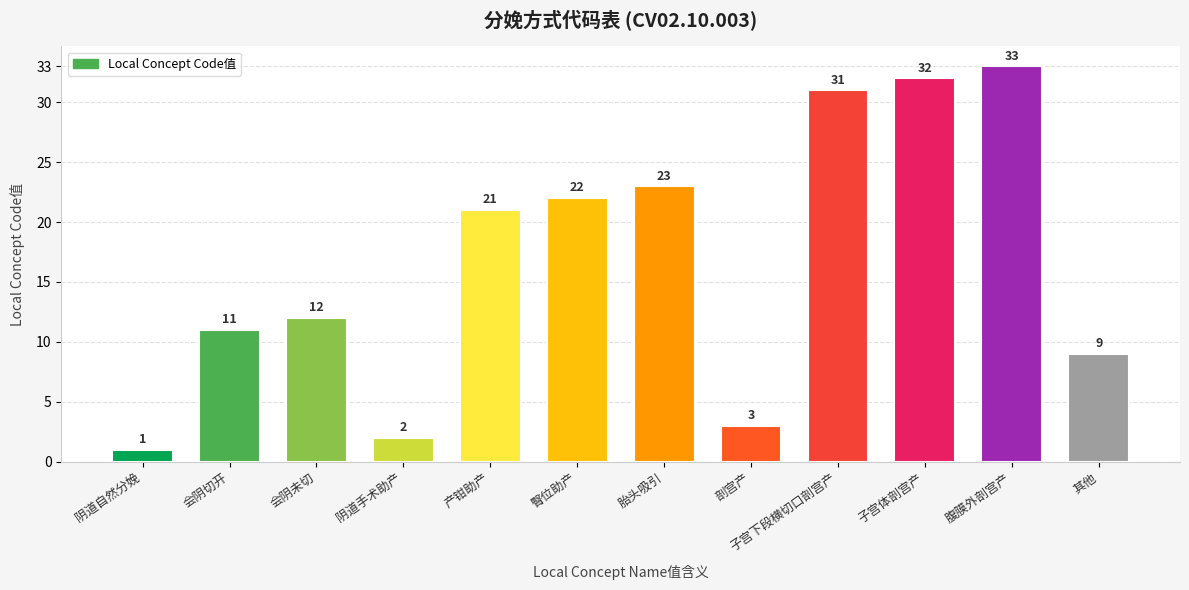

Rank the categories by value from lowest to highest.

阴道自然分娩, 阴道手术助产, 剖宫产, 其他, 会阴切开, 会阴未切, 产钳助产, 臀位助产, 胎头吸引, 子宫下段横切口剖宫产, 子宫体剖宫产, 腹膜外剖宫产